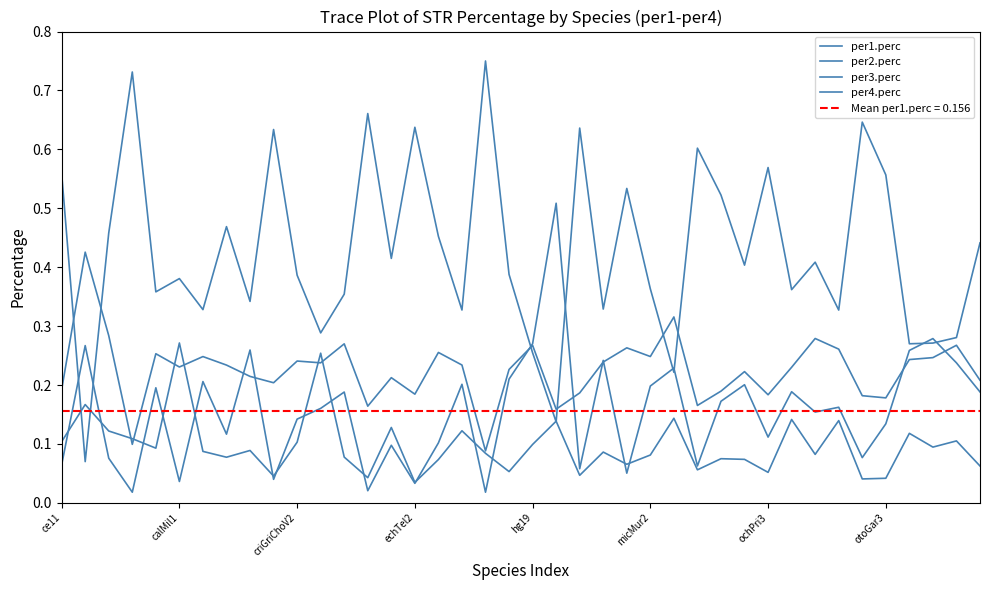

What is the average value of the per3.perc series?

0.4